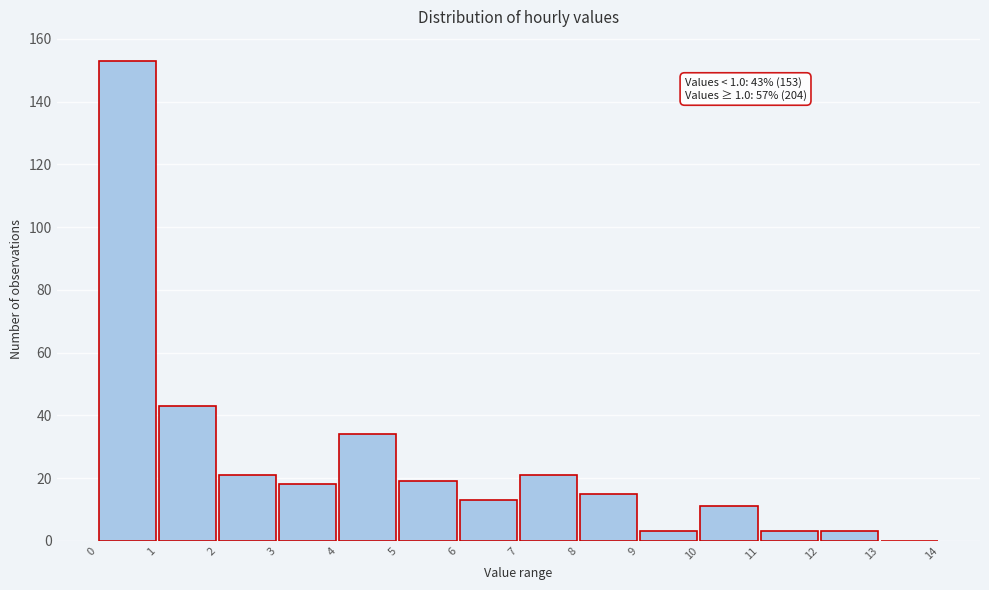

Over which range of the x-axis is the bar tallest?

0 to 1